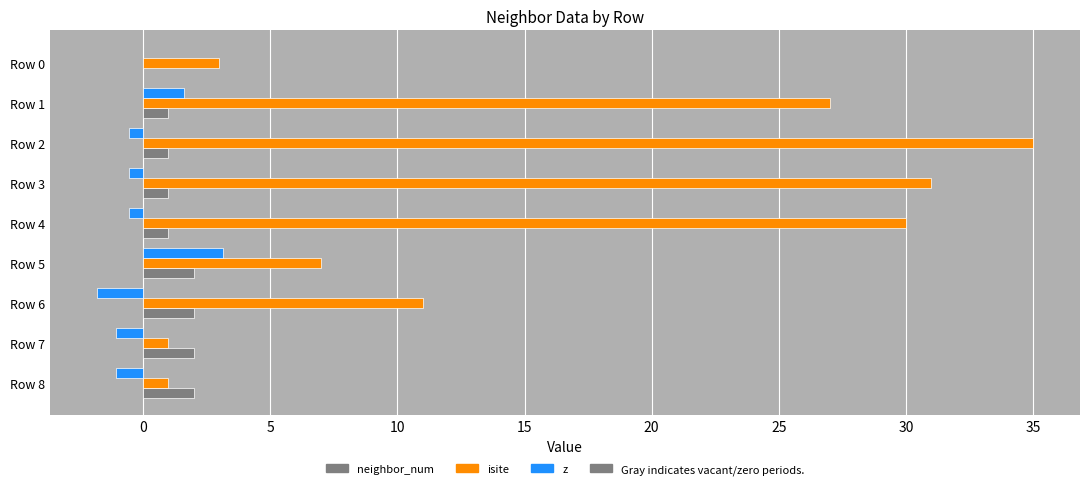

Which series has the largest total across all categories?

isite